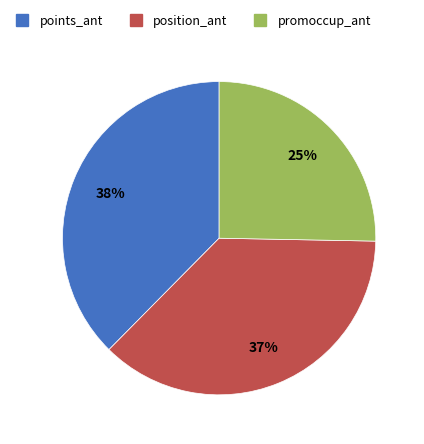

Which slice is the smallest?

promoccup_ant